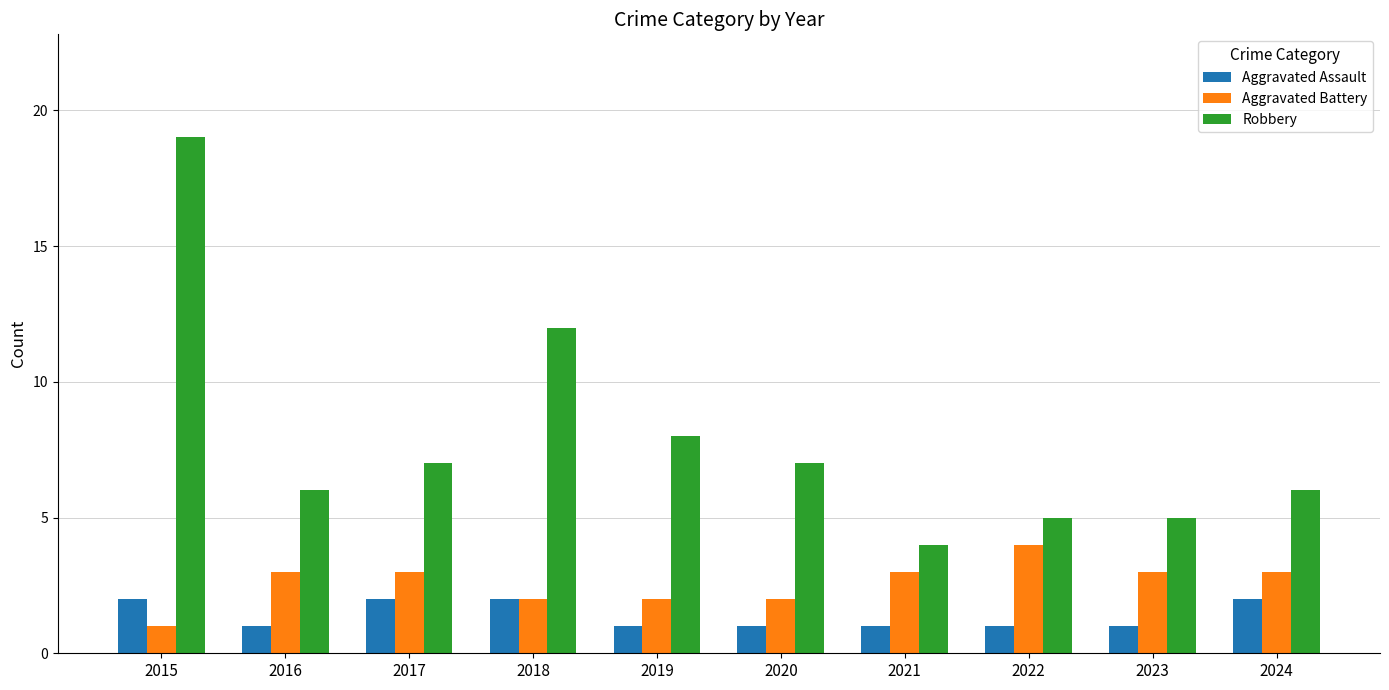

How many bars are there in each group?

3